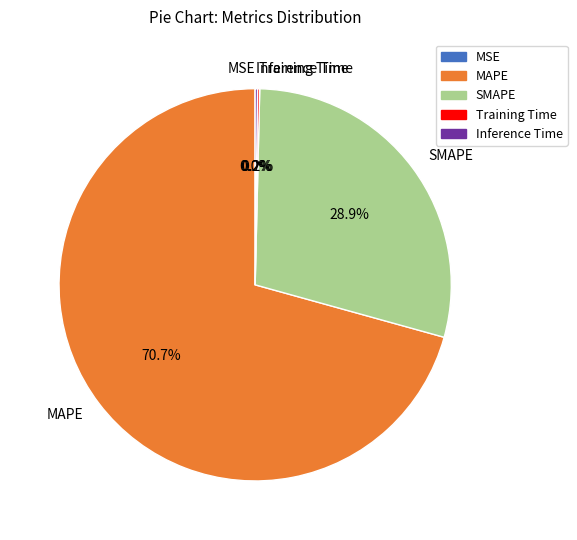

What portion of the pie excludes MAPE?

29.3%